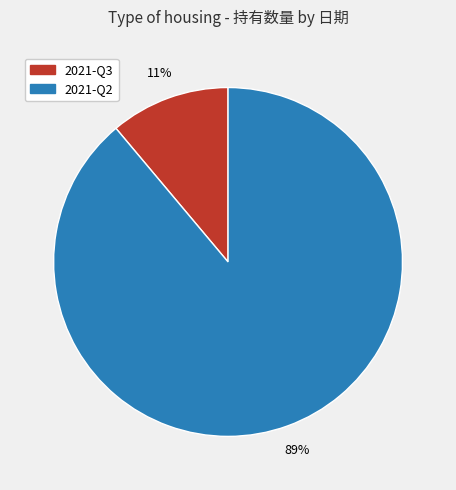

Is the sum of 2021-Q3 and 2021-Q2 greater than half?

Yes